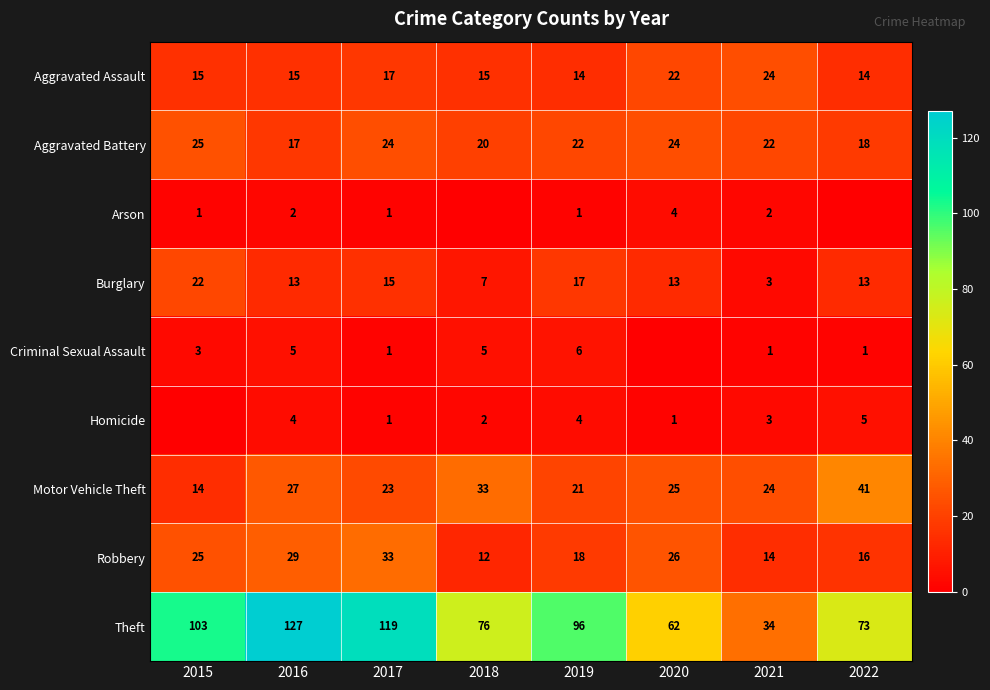

Which has a higher value, 2017 or 2020?

2020